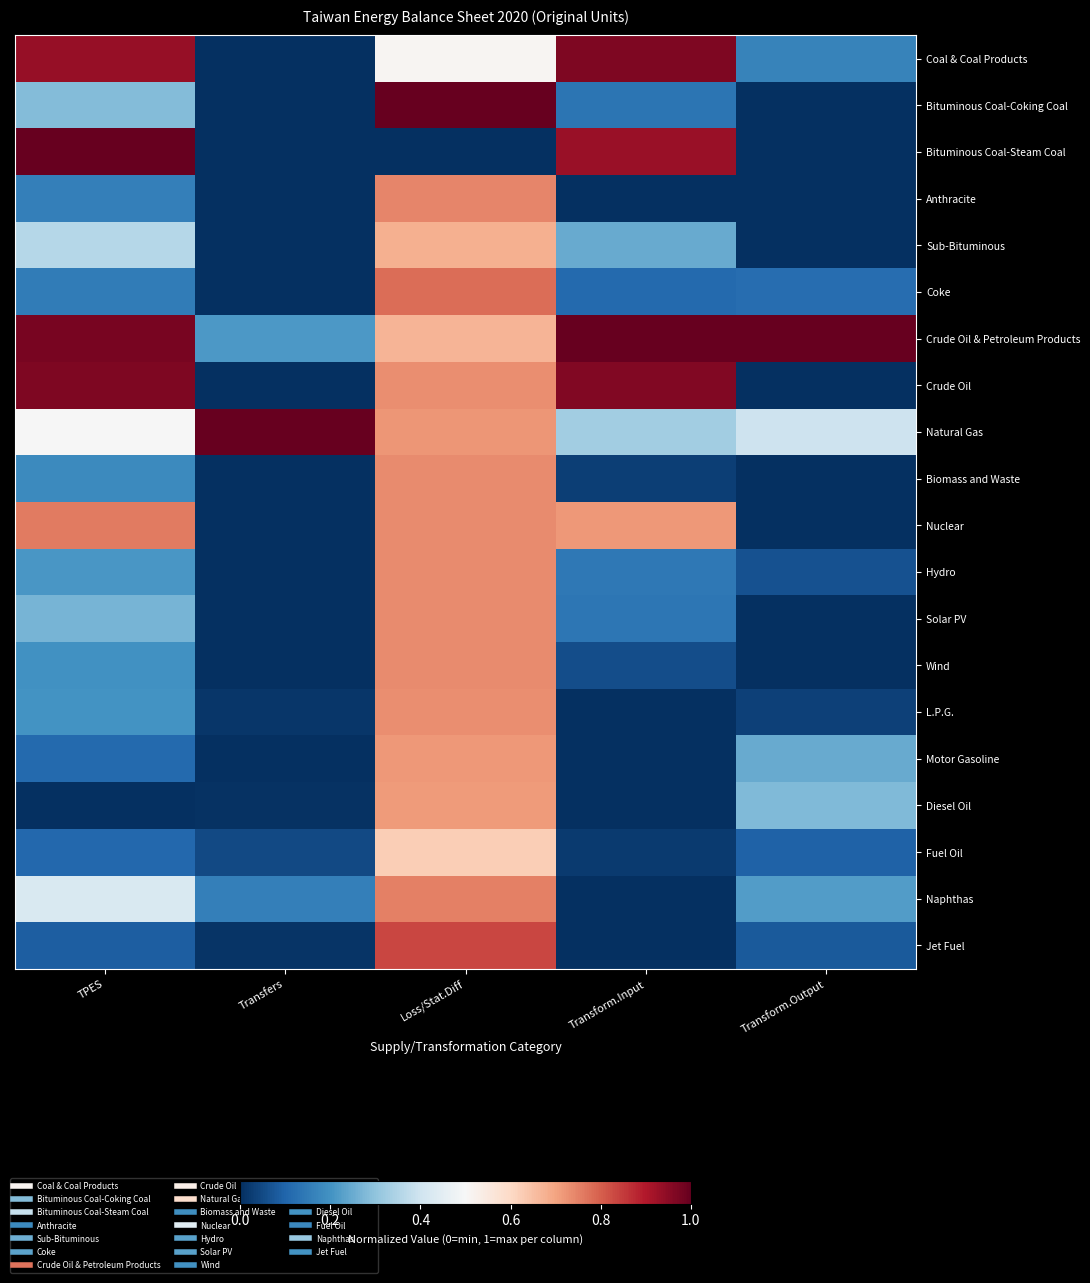

Reading right to left, extract all data points from this chart.

Coal & Coal Products: Transform.Output=0.2	Transform.Input=1.0	Loss/Stat.Diff=0.5	Transfers=0.0	TPES=0.9
Bituminous Coal-Coking Coal: Transform.Output=0.0	Transform.Input=0.1	Loss/Stat.Diff=1.0	Transfers=0.0	TPES=0.3
Bituminous Coal-Steam Coal: Transform.Output=0.0	Transform.Input=0.9	Loss/Stat.Diff=0.0	Transfers=0.0	TPES=1.0
Anthracite: Transform.Output=0.0	Transform.Input=0.0	Loss/Stat.Diff=0.7	Transfers=0.0	TPES=0.2
Sub-Bituminous: Transform.Output=0.0	Transform.Input=0.2	Loss/Stat.Diff=0.7	Transfers=0.0	TPES=0.4
Coke: Transform.Output=0.1	Transform.Input=0.1	Loss/Stat.Diff=0.8	Transfers=0.0	TPES=0.2
Crude Oil & Petroleum Products: Transform.Output=1.0	Transform.Input=1.0	Loss/Stat.Diff=0.7	Transfers=0.2	TPES=1.0
Crude Oil: Transform.Output=0.0	Transform.Input=1.0	Loss/Stat.Diff=0.7	Transfers=0.0	TPES=1.0
Natural Gas: Transform.Output=0.4	Transform.Input=0.3	Loss/Stat.Diff=0.7	Transfers=1.0	TPES=0.5
Biomass and Waste: Transform.Output=0.0	Transform.Input=0.0	Loss/Stat.Diff=0.7	Transfers=0.0	TPES=0.2
Nuclear: Transform.Output=0.0	Transform.Input=0.7	Loss/Stat.Diff=0.7	Transfers=0.0	TPES=0.8
Hydro: Transform.Output=0.1	Transform.Input=0.1	Loss/Stat.Diff=0.7	Transfers=0.0	TPES=0.2
Solar PV: Transform.Output=0.0	Transform.Input=0.1	Loss/Stat.Diff=0.7	Transfers=0.0	TPES=0.3
Wind: Transform.Output=0.0	Transform.Input=0.1	Loss/Stat.Diff=0.7	Transfers=0.0	TPES=0.2
L.P.G.: Transform.Output=0.0	Transform.Input=0.0	Loss/Stat.Diff=0.7	Transfers=0.0	TPES=0.2
Motor Gasoline: Transform.Output=0.2	Transform.Input=0.0	Loss/Stat.Diff=0.7	Transfers=0.0	TPES=0.1
Diesel Oil: Transform.Output=0.3	Transform.Input=0.0	Loss/Stat.Diff=0.7	Transfers=0.0	TPES=0.0
Fuel Oil: Transform.Output=0.1	Transform.Input=0.0	Loss/Stat.Diff=0.6	Transfers=0.0	TPES=0.1
Naphthas: Transform.Output=0.2	Transform.Input=0.0	Loss/Stat.Diff=0.8	Transfers=0.2	TPES=0.4
Jet Fuel: Transform.Output=0.1	Transform.Input=0.0	Loss/Stat.Diff=0.8	Transfers=0.0	TPES=0.1